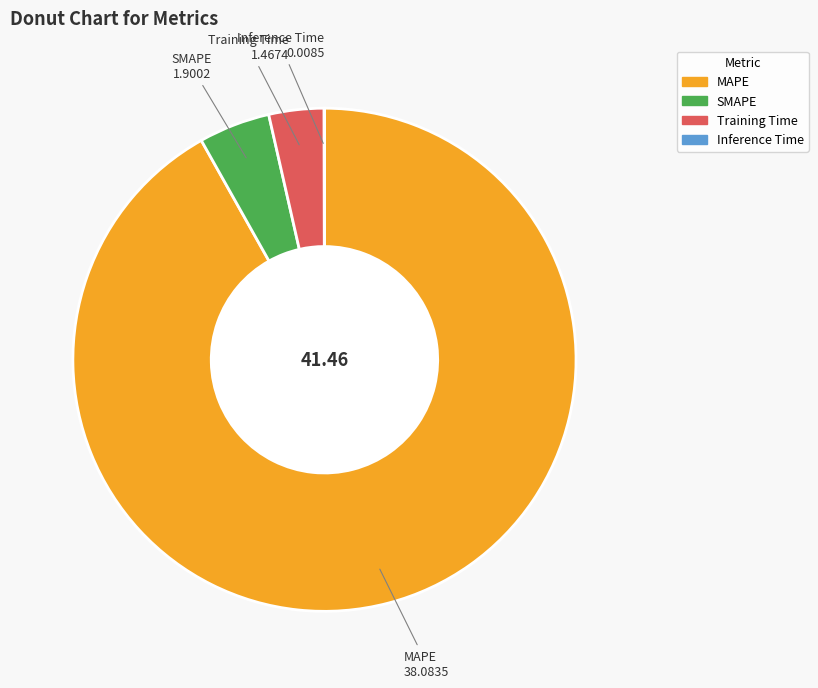

What is the largest slice in the pie chart?

MAPE